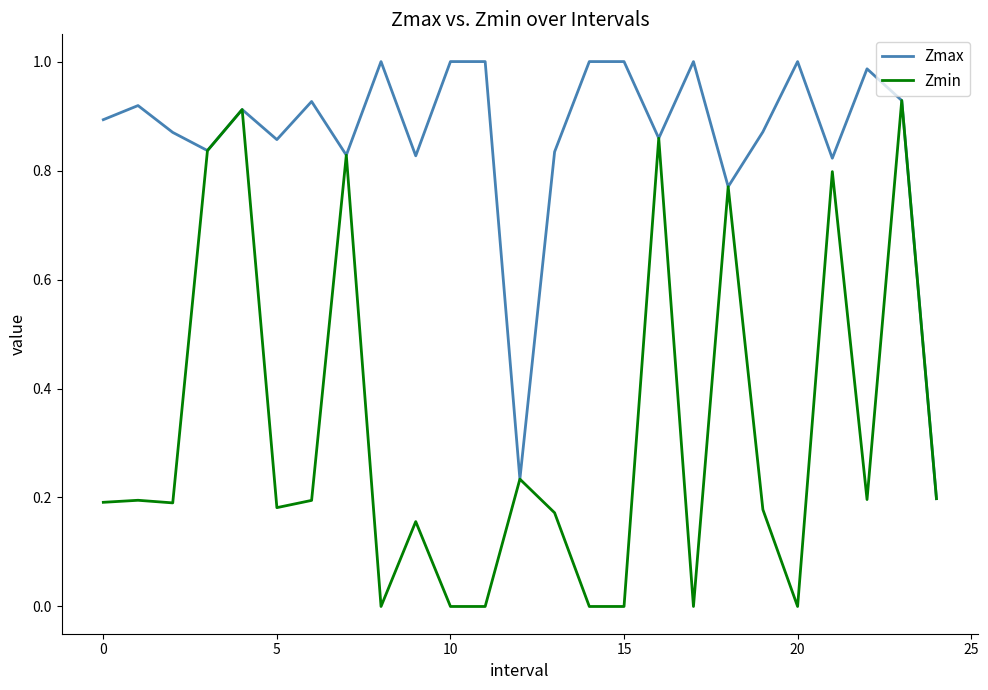

Which series has the largest total across all categories?

Zmax